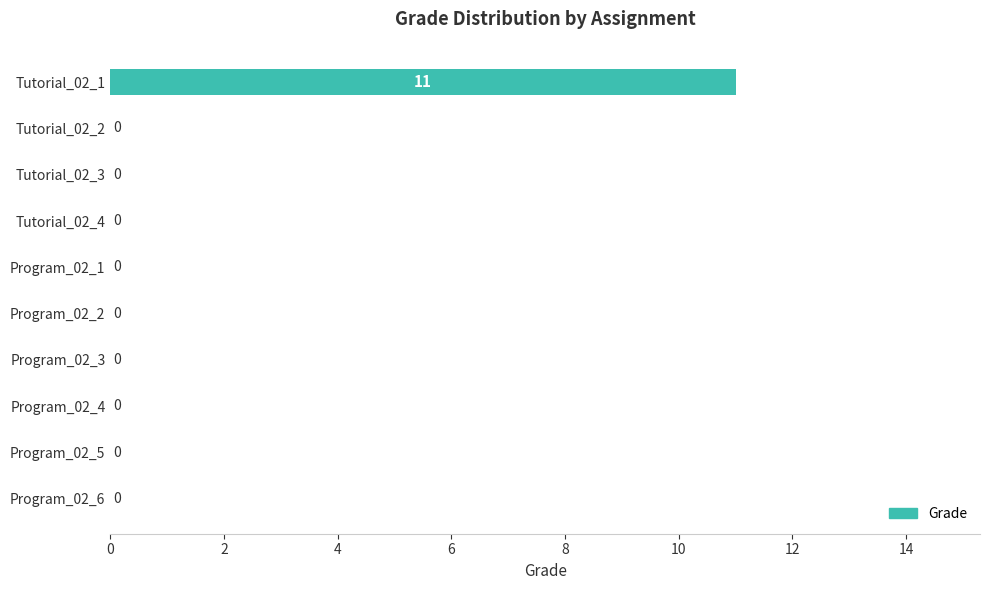

Count the number of values greater than 0.

1